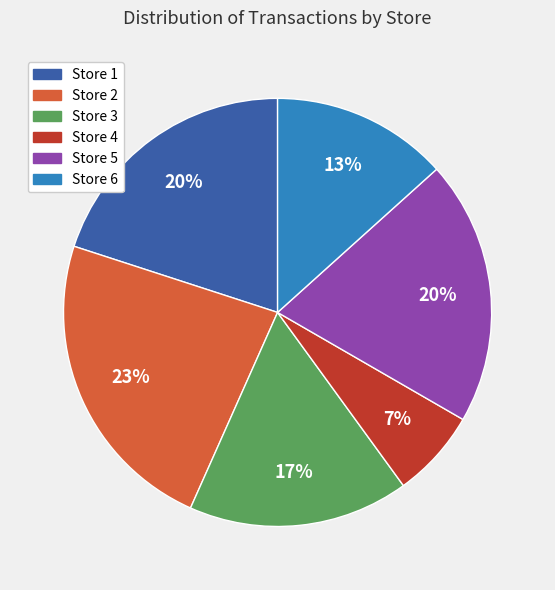

To the nearest percent, what portion does Store 6 represent?

13%